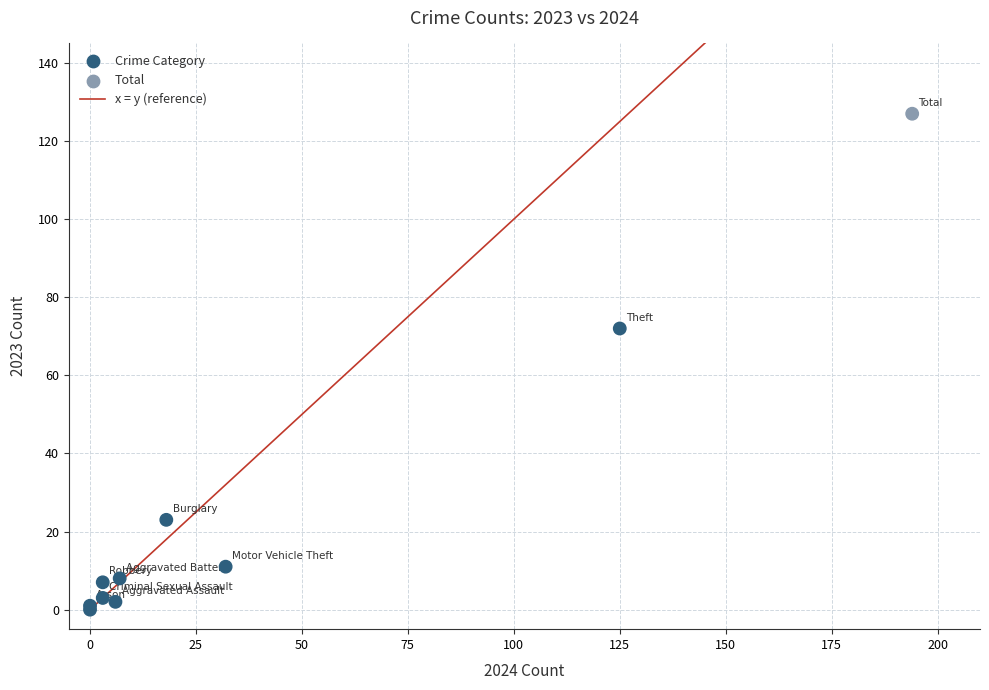

What Y value in the scatter plot is closest to 63?

72